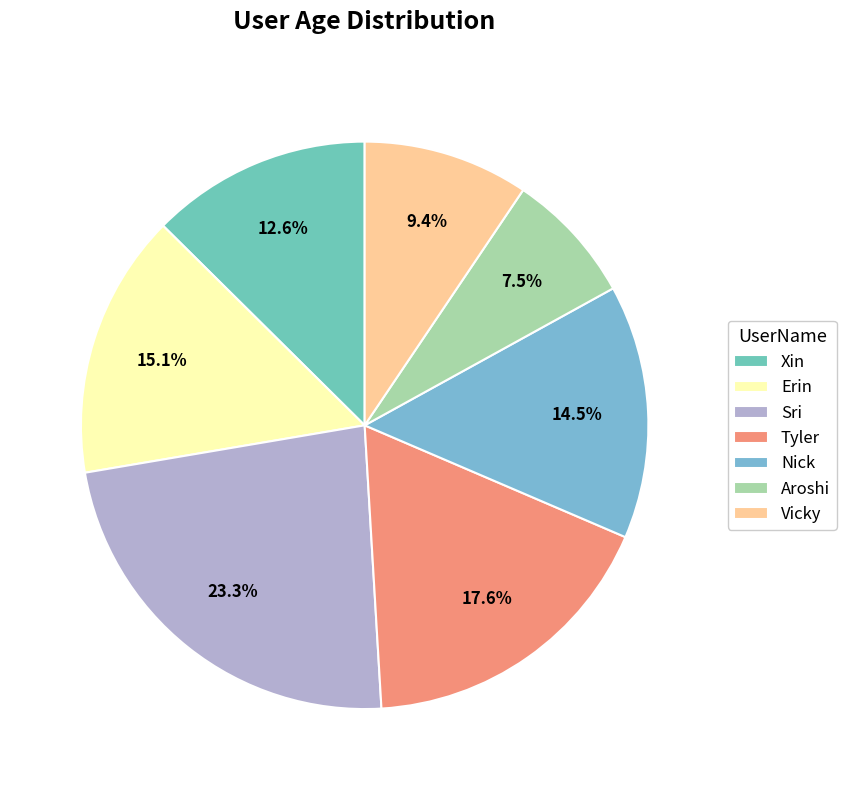

Is Erin the majority of the pie?

No